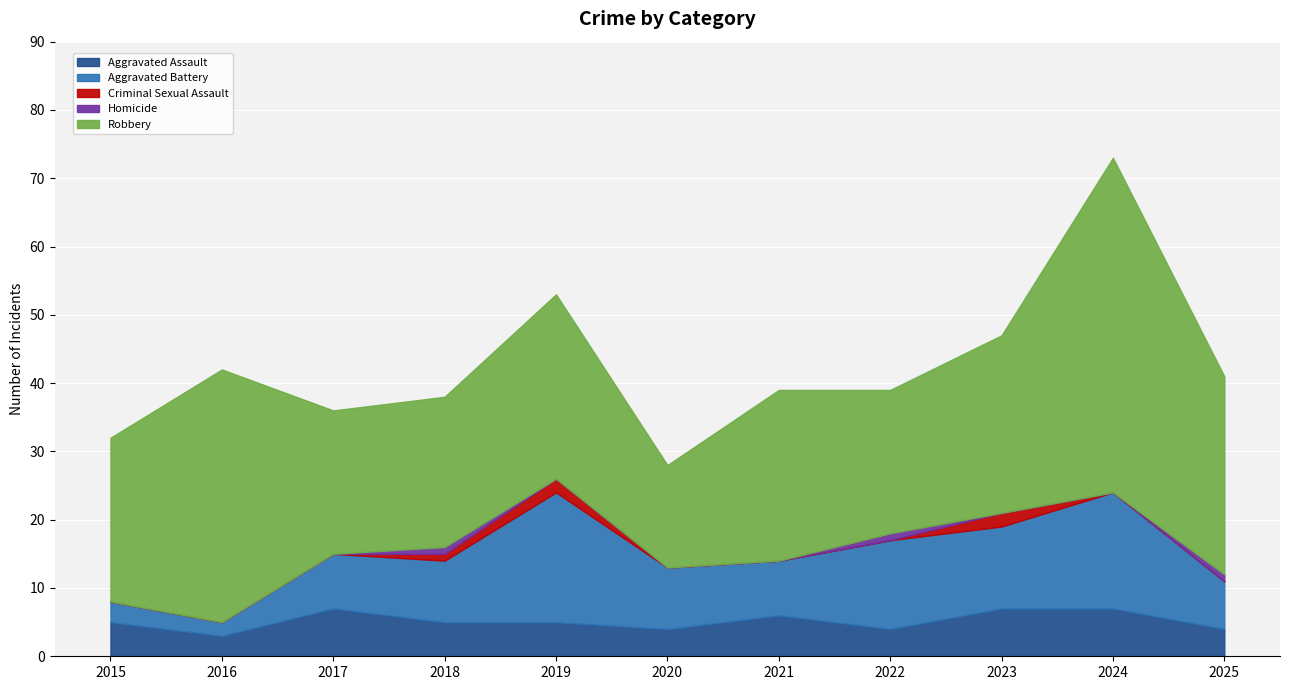

Reading right to left, transcribe all the data shown in this chart.

Aggravated Assault: 4	7	7	4	6	4	5	5	7	3	5
Aggravated Battery: 7	17	12	13	8	9	19	9	8	2	3
Criminal Sexual Assault: 0	0	2	0	0	0	2	1	0	0	0
Homicide: 1	0	0	1	0	0	0	1	0	0	0
Robbery: 29	49	26	21	25	15	27	22	21	37	24